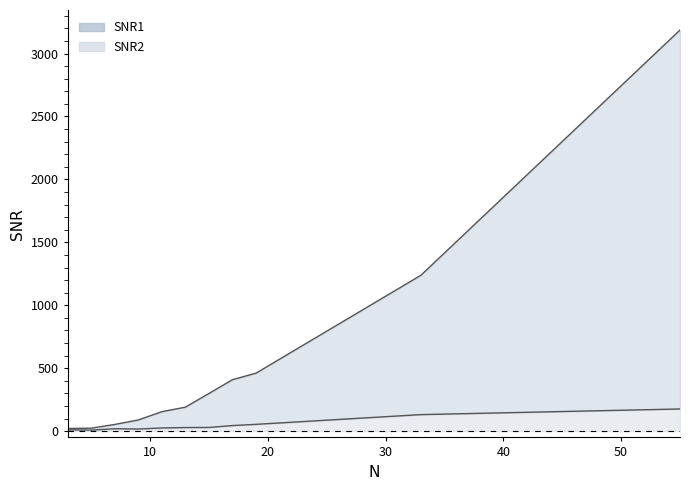

How many data points in SNR1 are above 190?

6